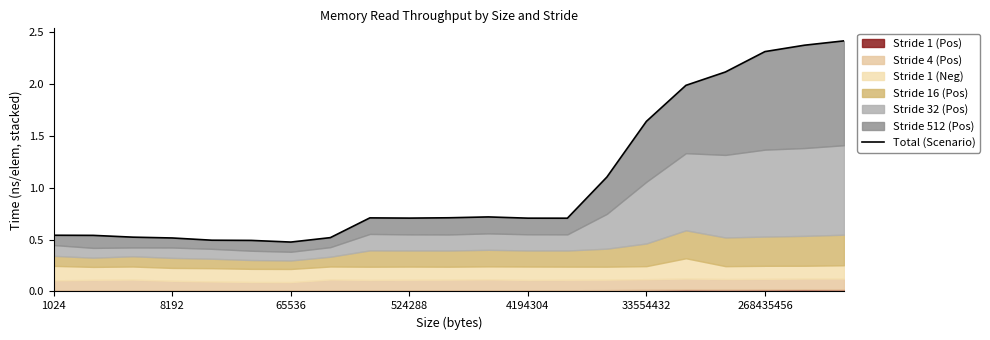

What is the value of the 15th point from the left?

1.1